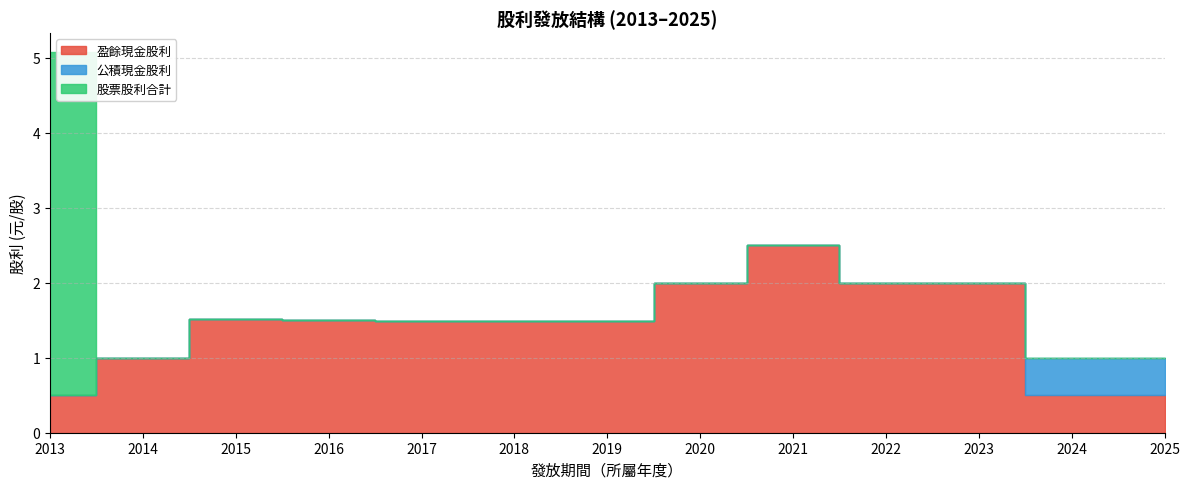

Which label corresponds to the smallest value in the chart?

2013